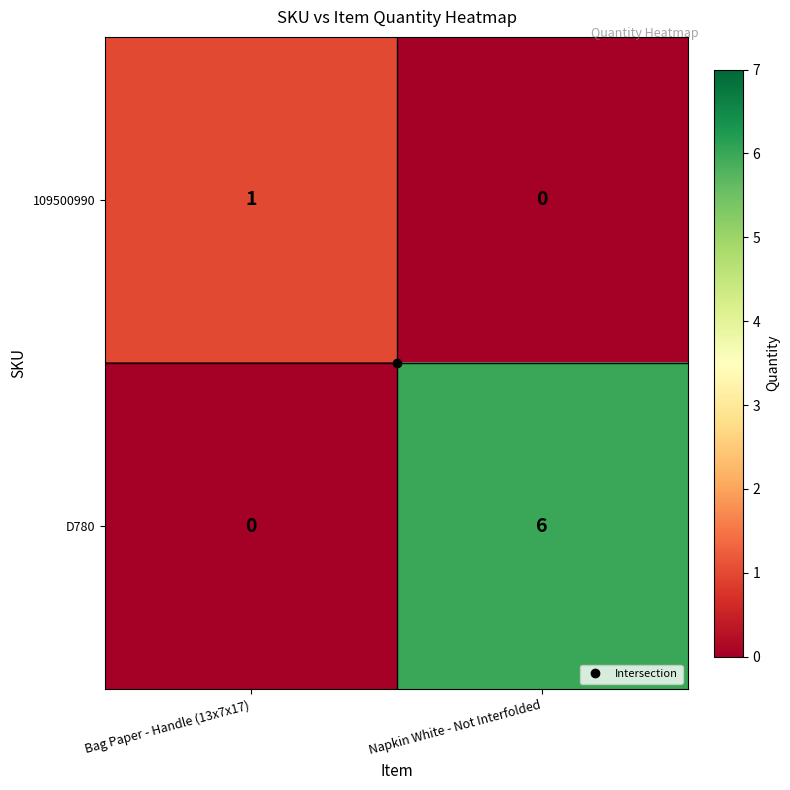

Which series has the largest total across all categories?

D780